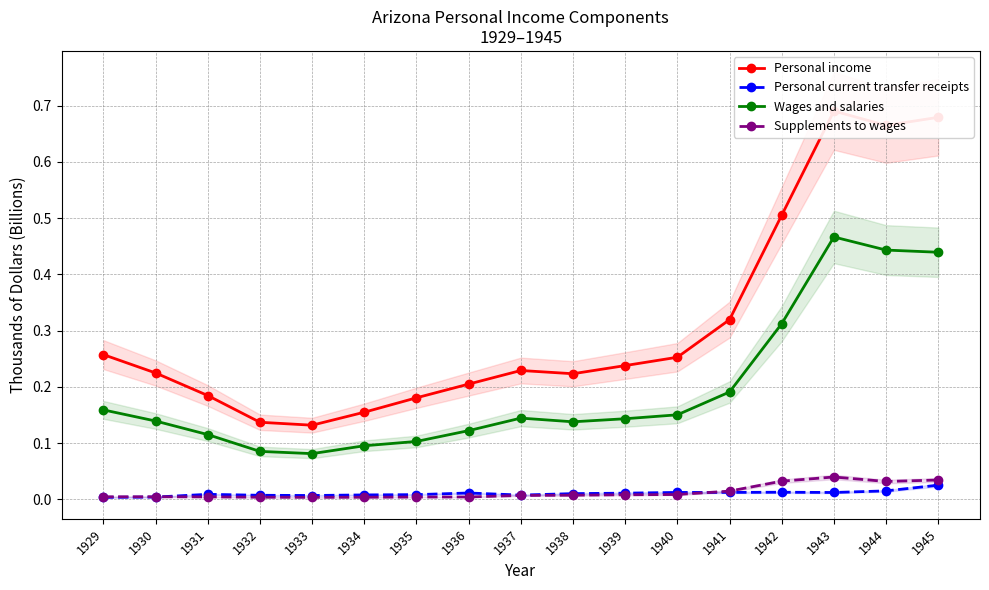

How many categories are shown in the chart?

17